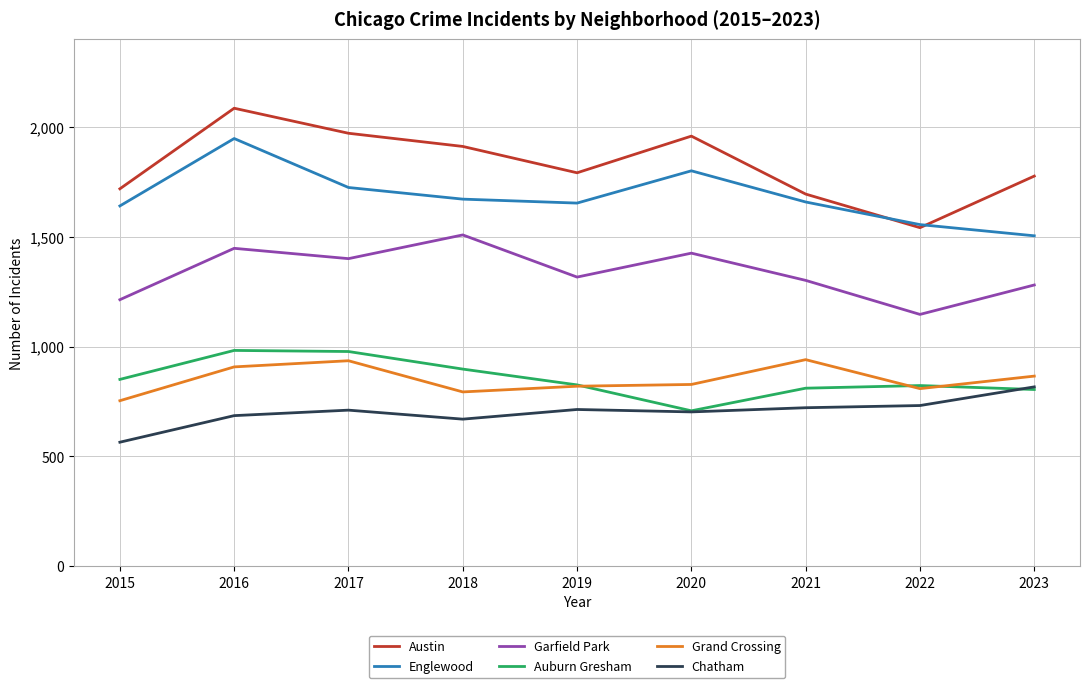

What is the spread (max minus min) of values at 2023?

972